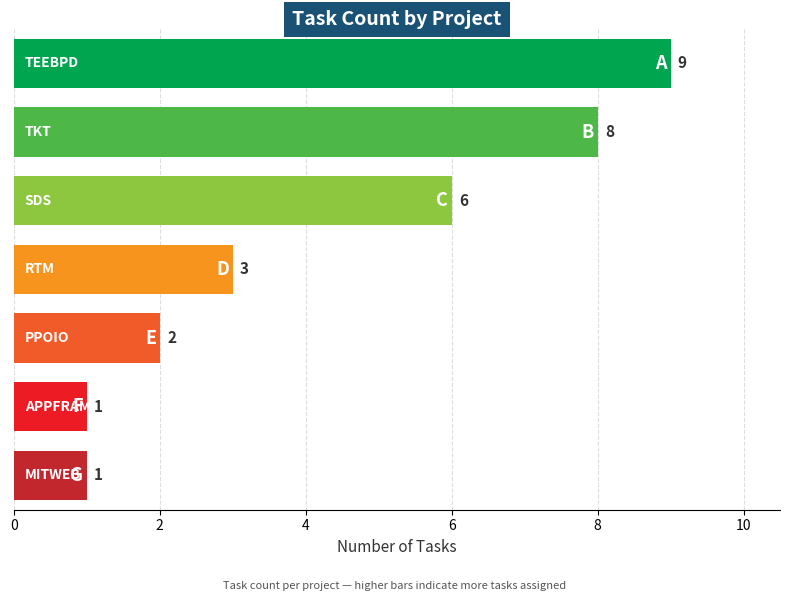

What is the value of the 4th bar from the top?

3